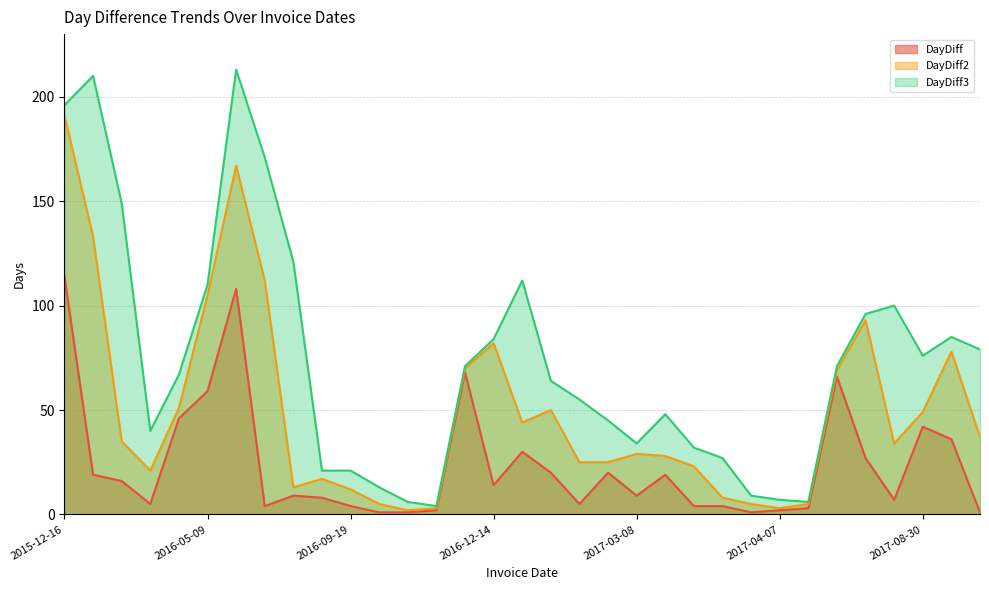

What is the sum of all DayDiff2 values?

1624